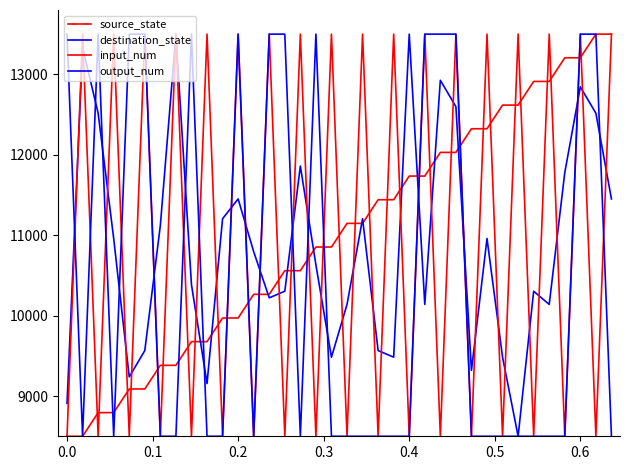

Which series has the widest spread of values?

source_state